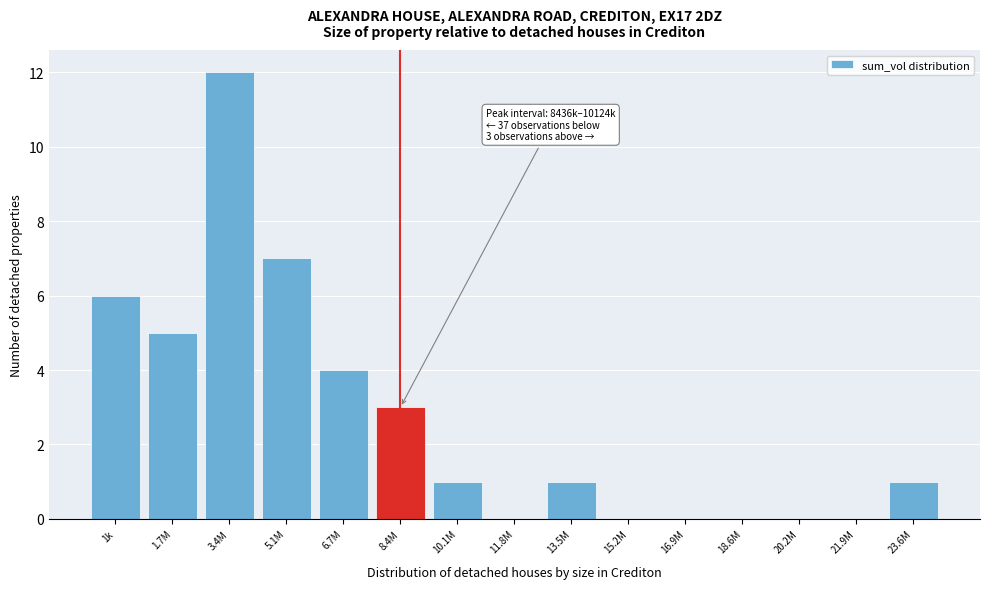

Reading left to right, extract all data points from this chart.

1k=6	1.7M=5	3.4M=12	5.1M=7	6.7M=4	8.4M=3	10.1M=1	11.8M=0	13.5M=1	15.2M=0	16.9M=0	18.6M=0	20.2M=0	21.9M=0	23.6M=1